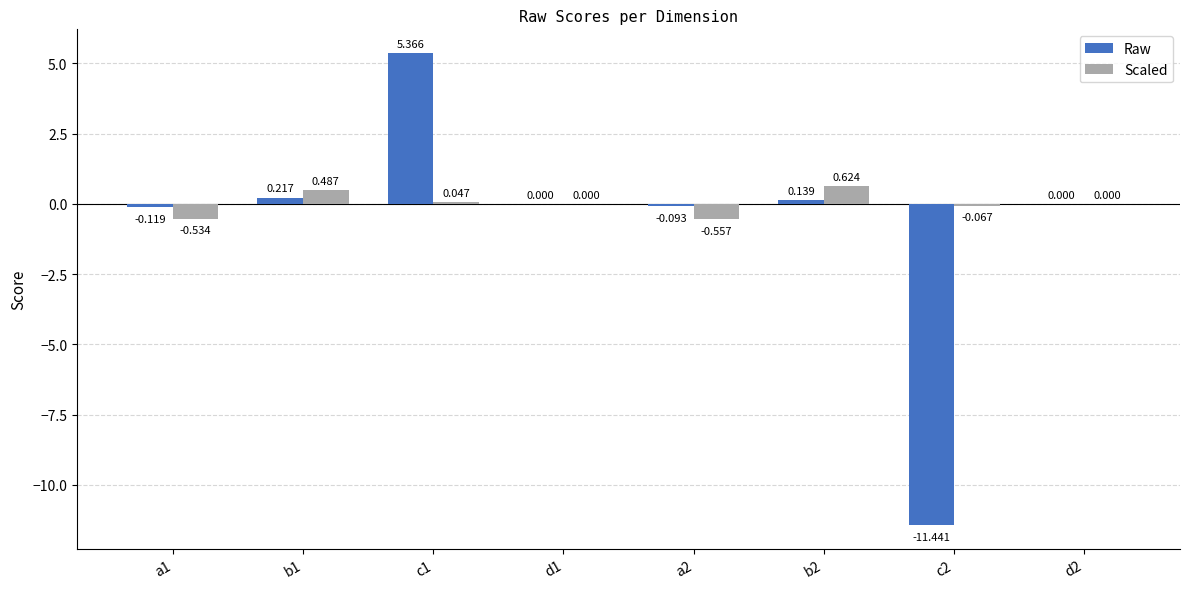

Which series has the largest total across all categories?

Scaled